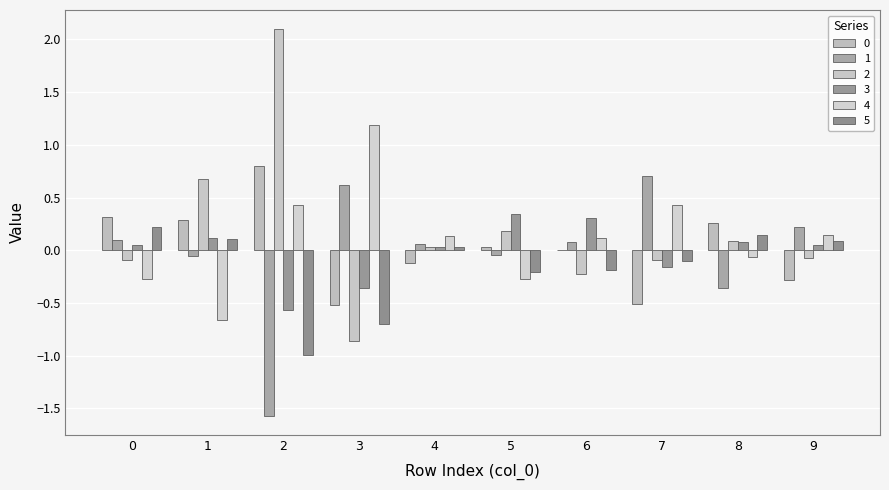

How many groups of bars are there?

10